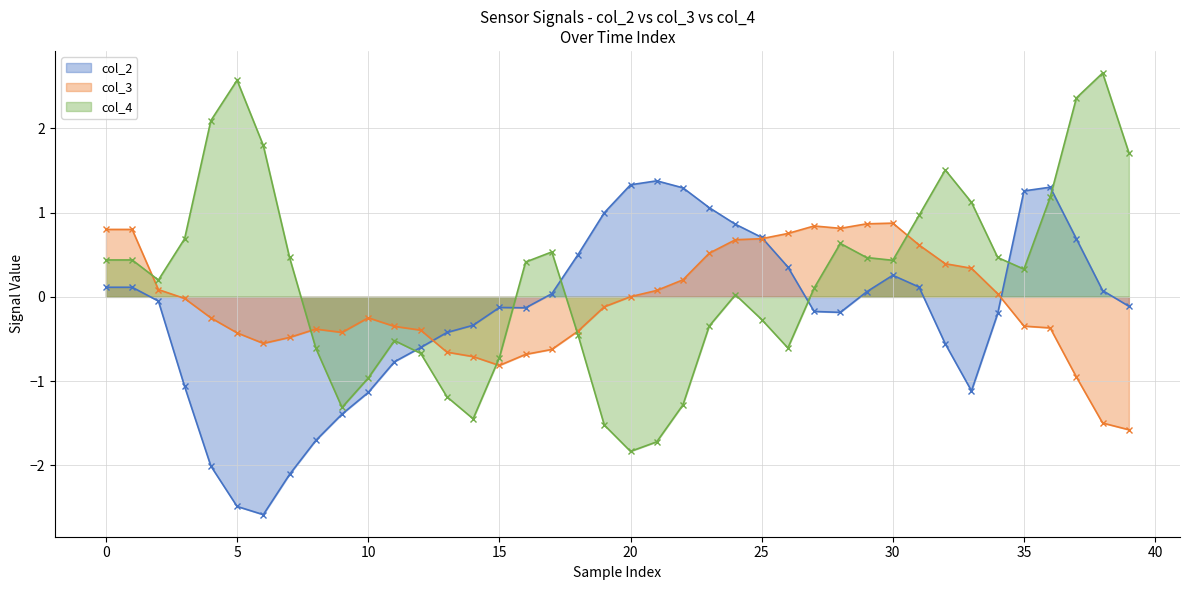

What is the highest value of the col_2 series?

1.4